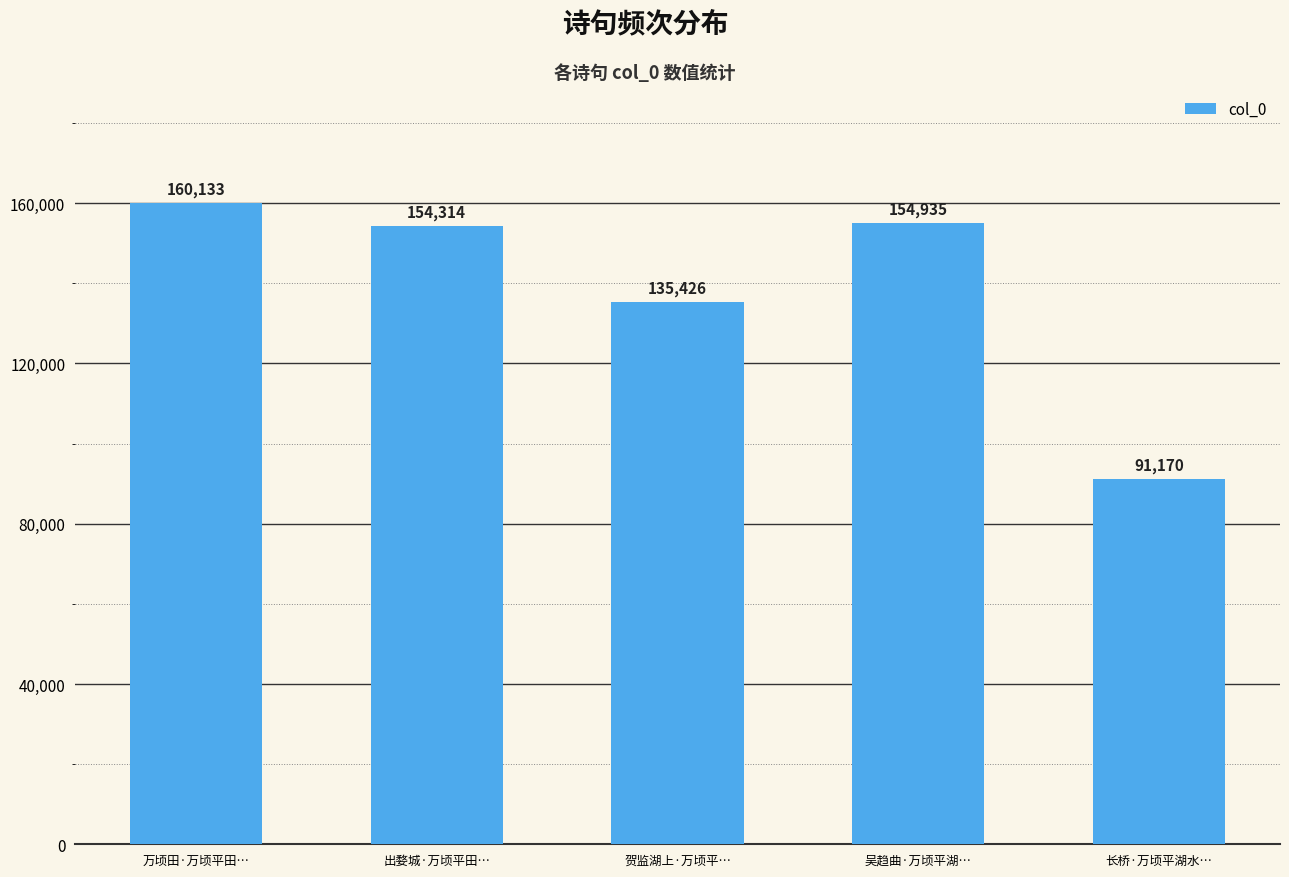

At which label does the data first exceed 154314?

万顷田·万顷平田…